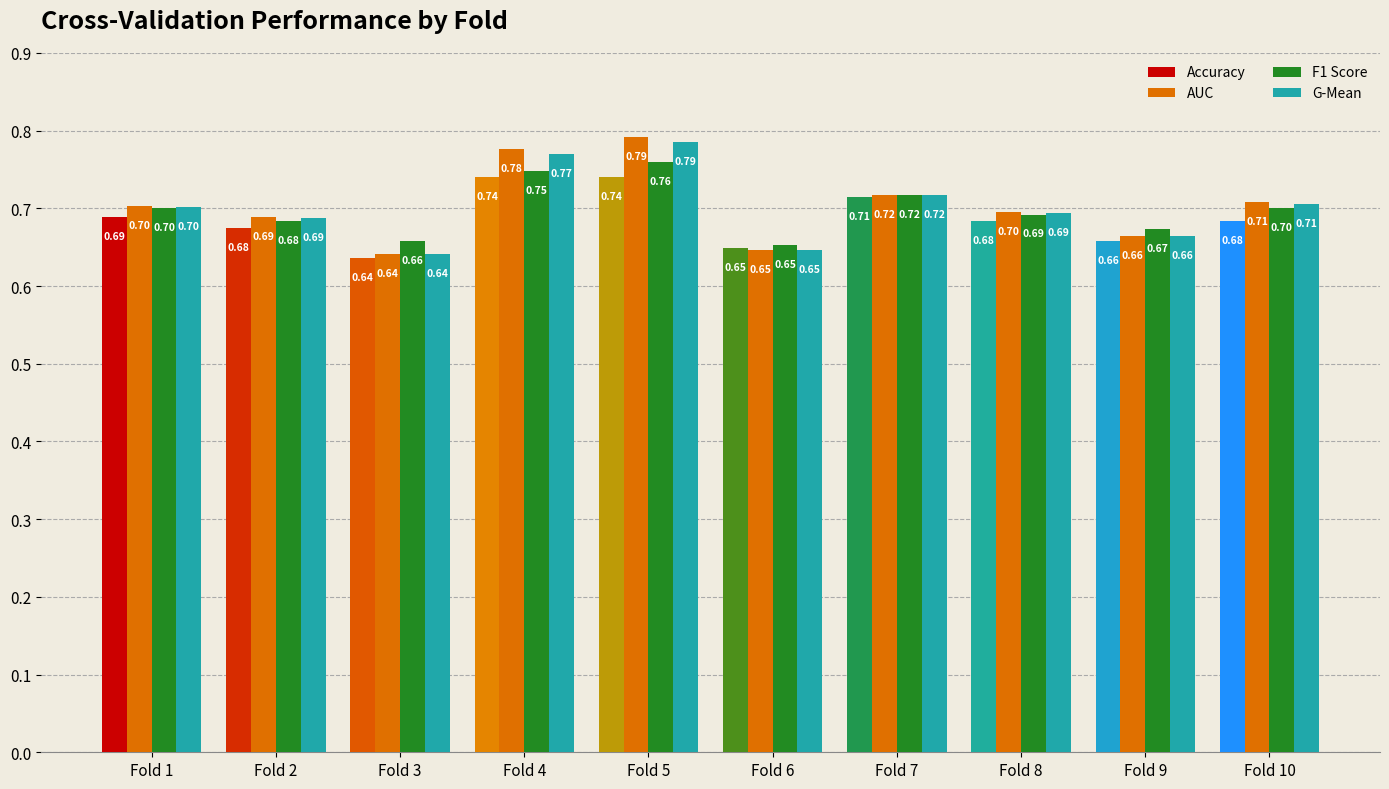

Count the number of data series in this chart.

4